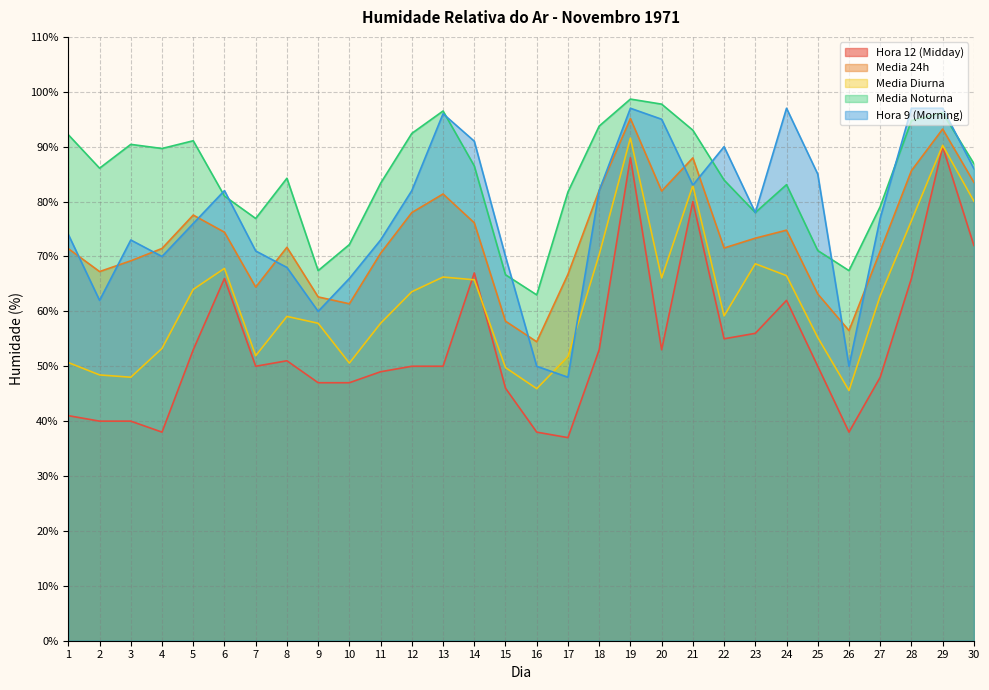

Which label corresponds to the smallest value in the chart?

17